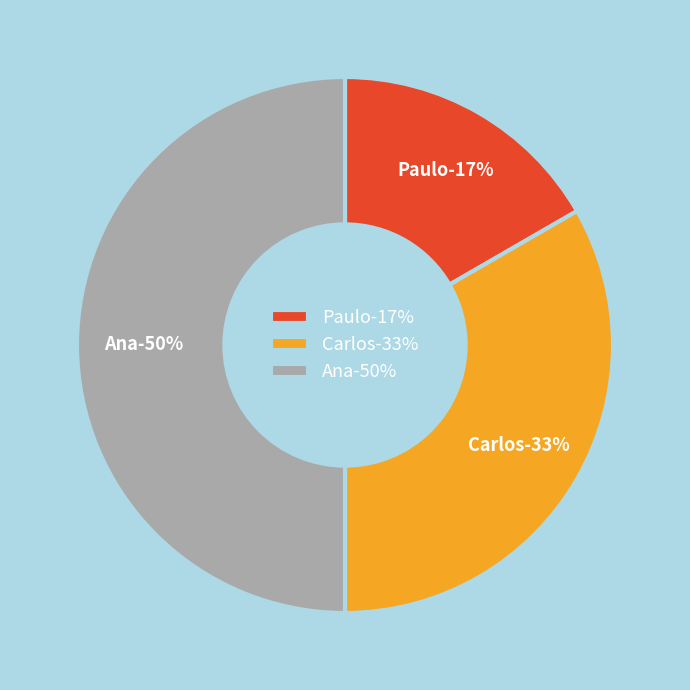

What is the ratio of the value at Ana to the value at Paulo?

3.0